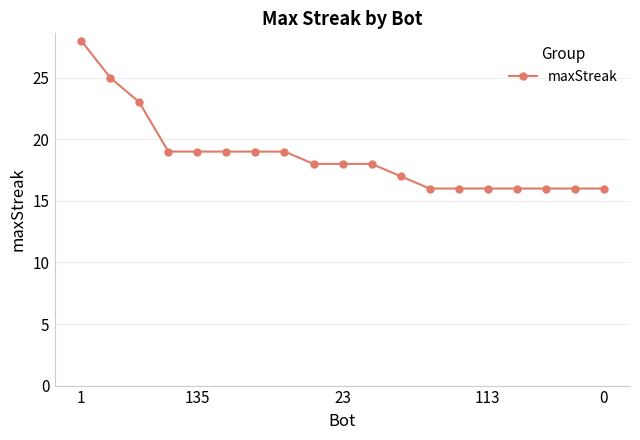

What is the sum of all values?

354